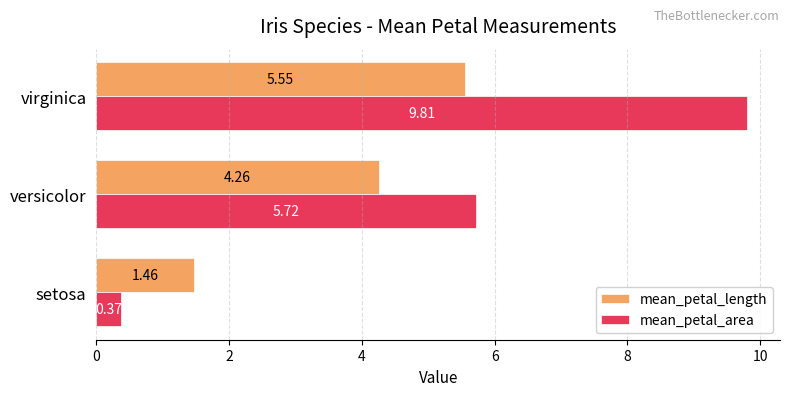

At which label is mean_petal_area closest to 5?

versicolor